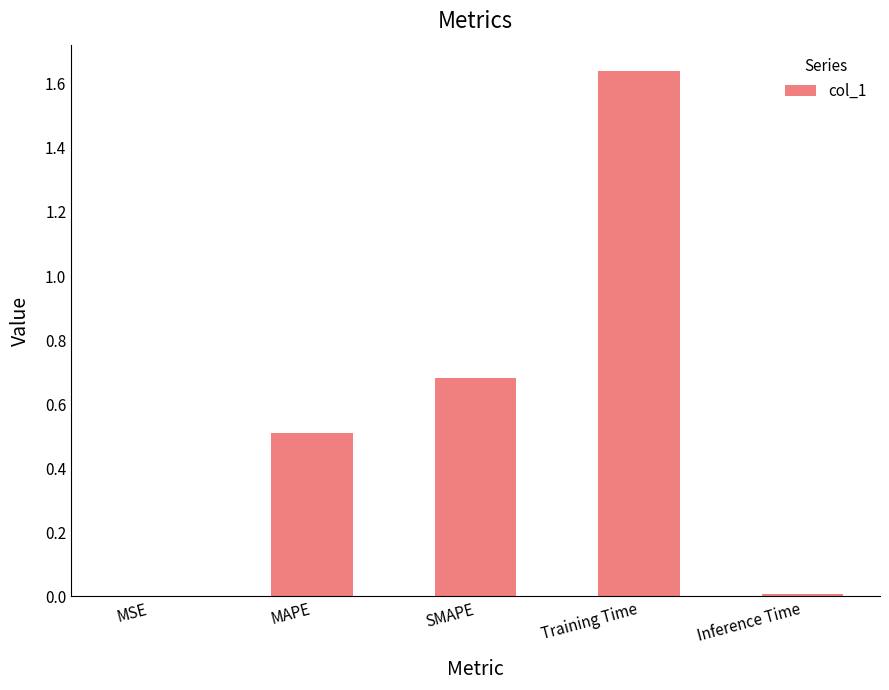

Which category has the highest value across all series?

Training Time